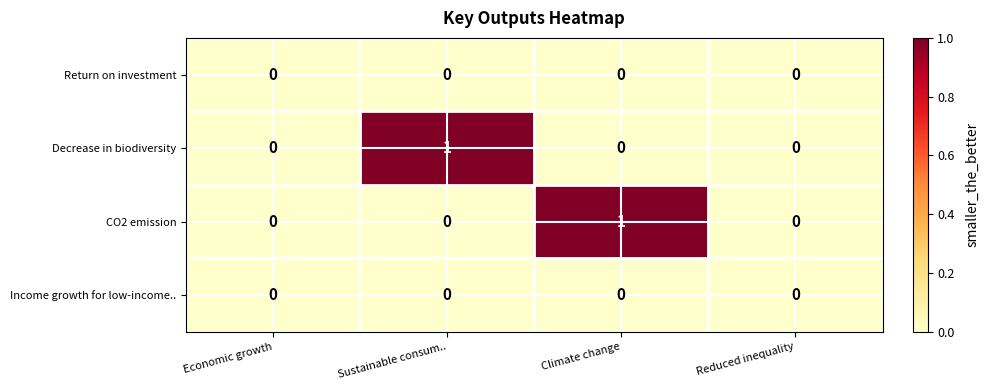

Reading right to left, list all the values displayed in this chart.

Return on investment: 0	0	0	0
Decrease in biodiversity: 0	0	1	0
CO2 emission: 0	1	0	0
Income growth for low-income..: 0	0	0	0